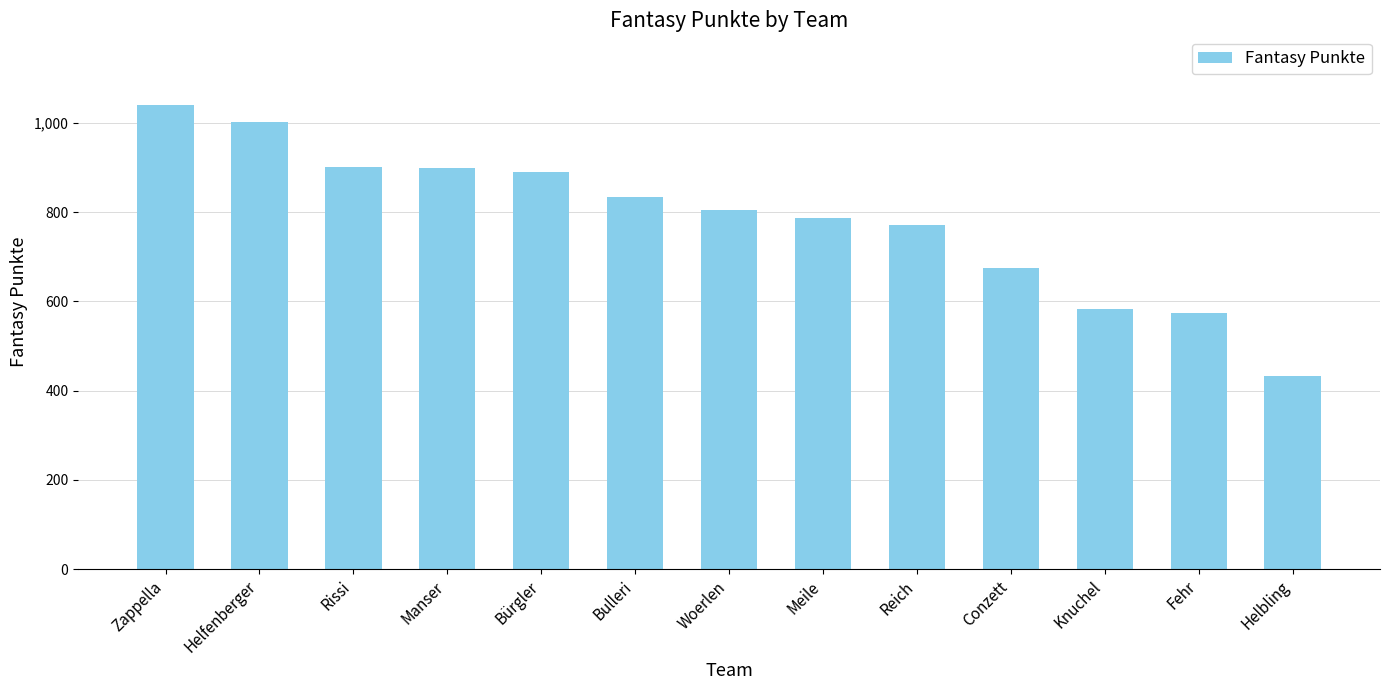

True or false: the data shows 1312 at Rissi.

False